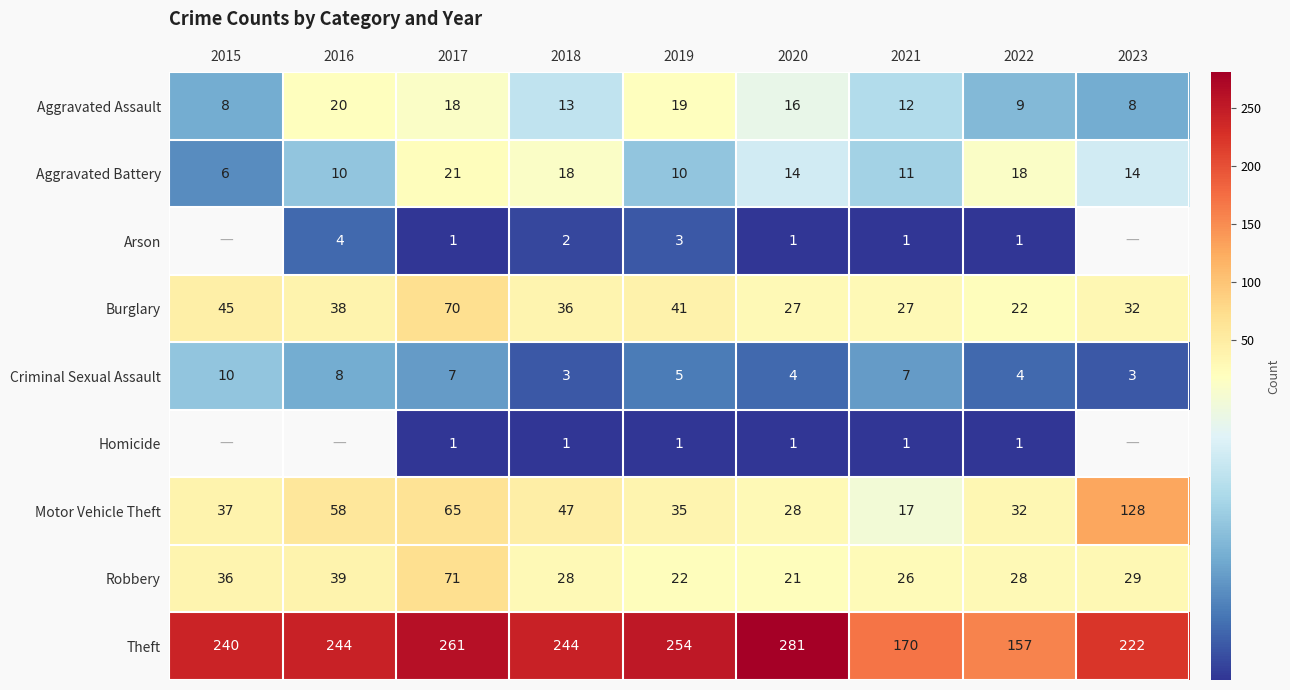

What is the spread (max minus min) of values at 2018?

243